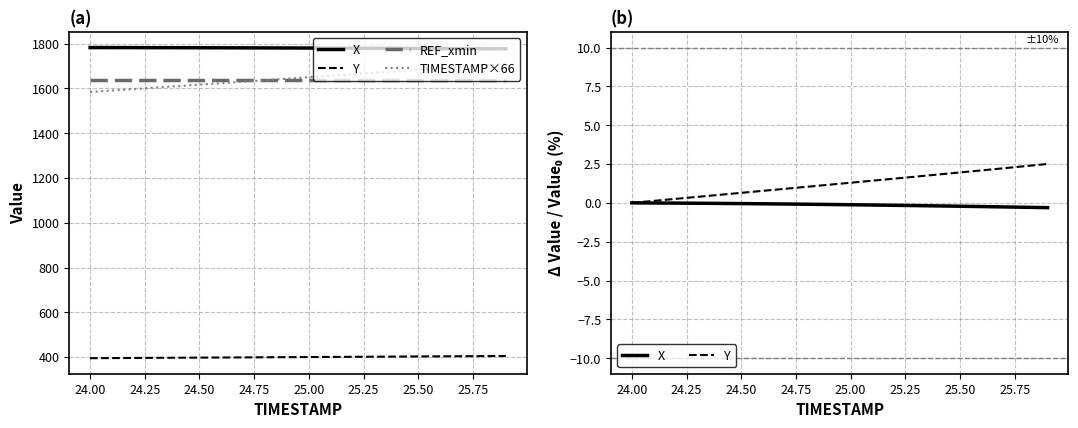

True or false: TIMESTAMP×66 has more than 2 points higher than both neighbors.

False